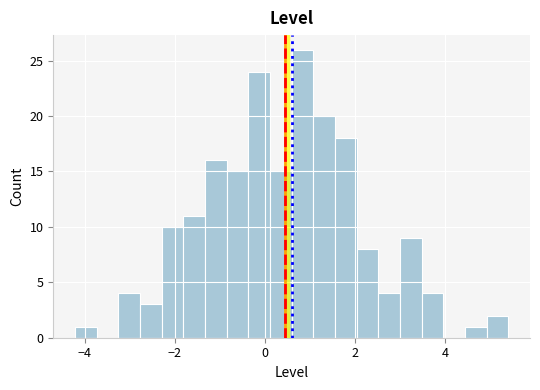

Read against the x-axis, roughly where is the centre of the tallest bar?

0.8